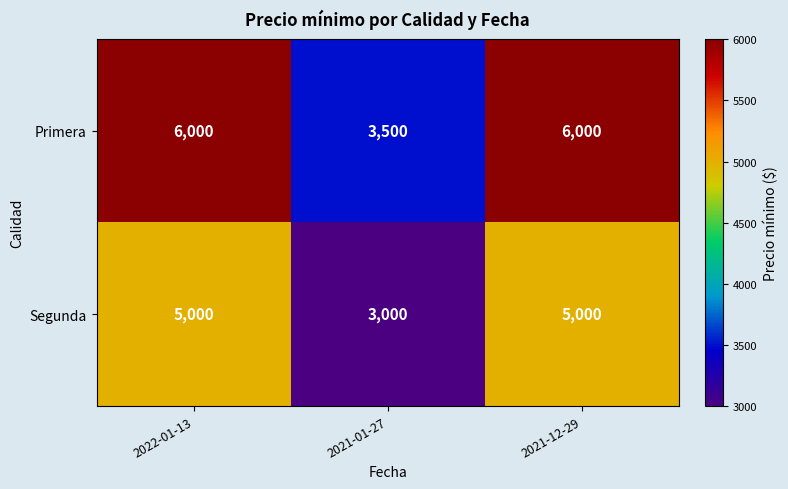

True or false: Segunda has a value of 1464 at 2022-01-13.

False